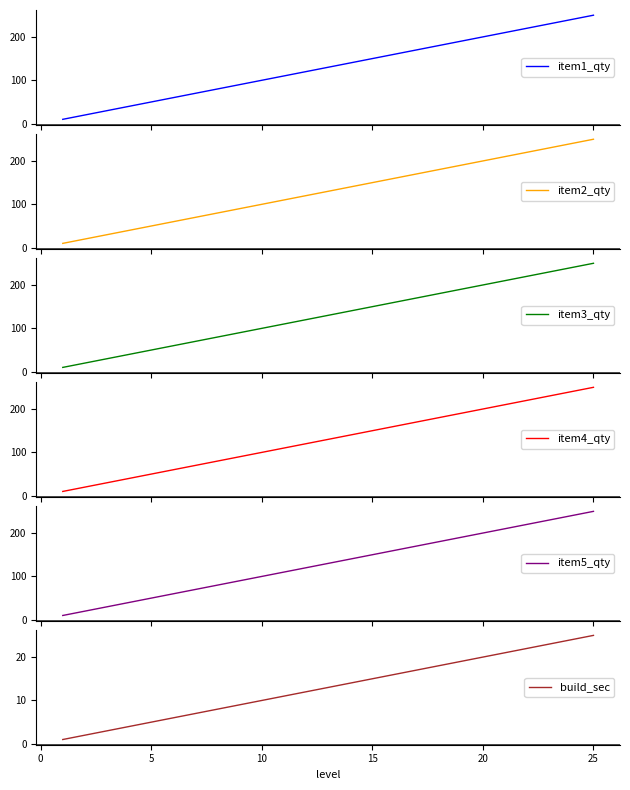

What is the value of the item2_qty point at the 24th from the left?

240